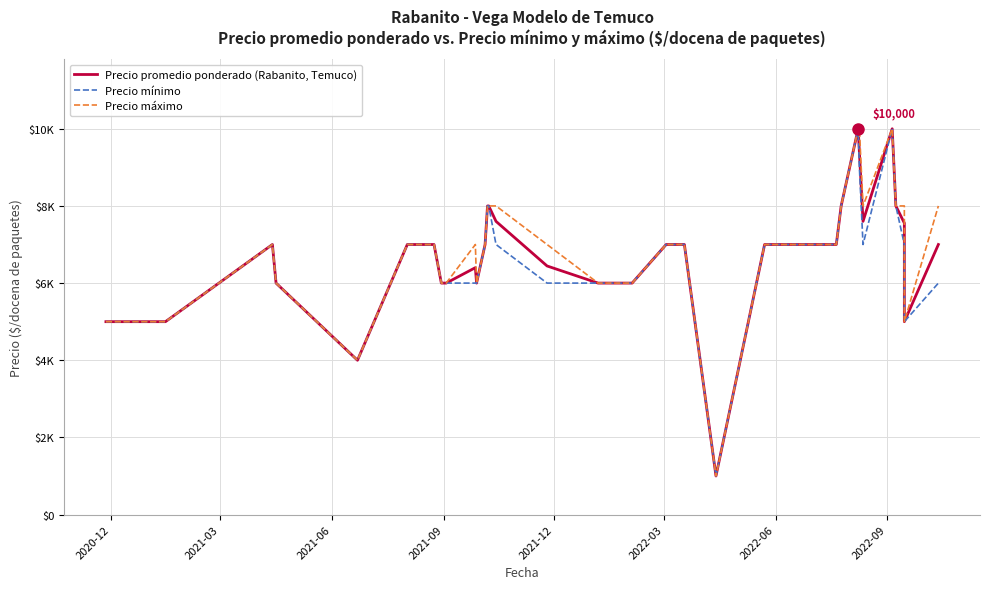

Count the number of data series in this chart.

3